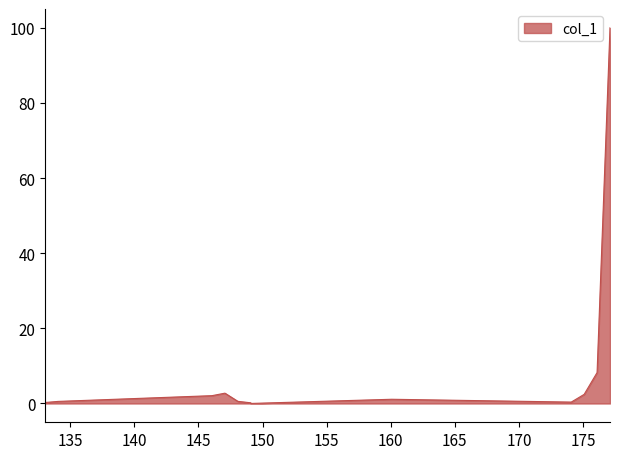

What is the greatest value displayed?

100.0